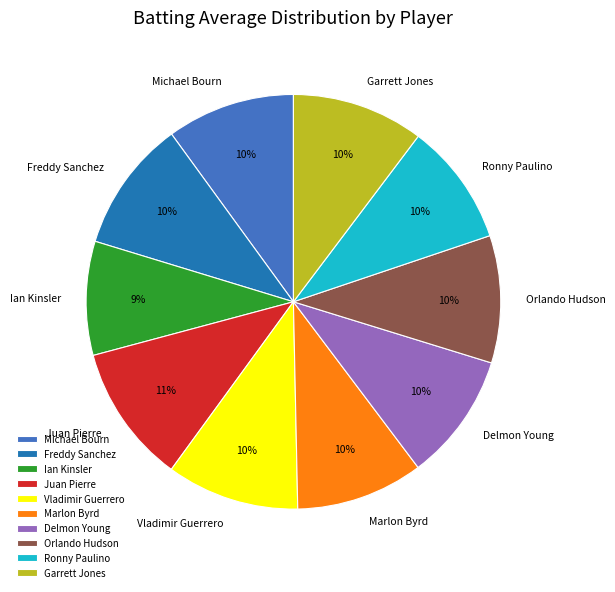

The Vladimir Guerrero slice represents 4% of the pie. True or false?

False